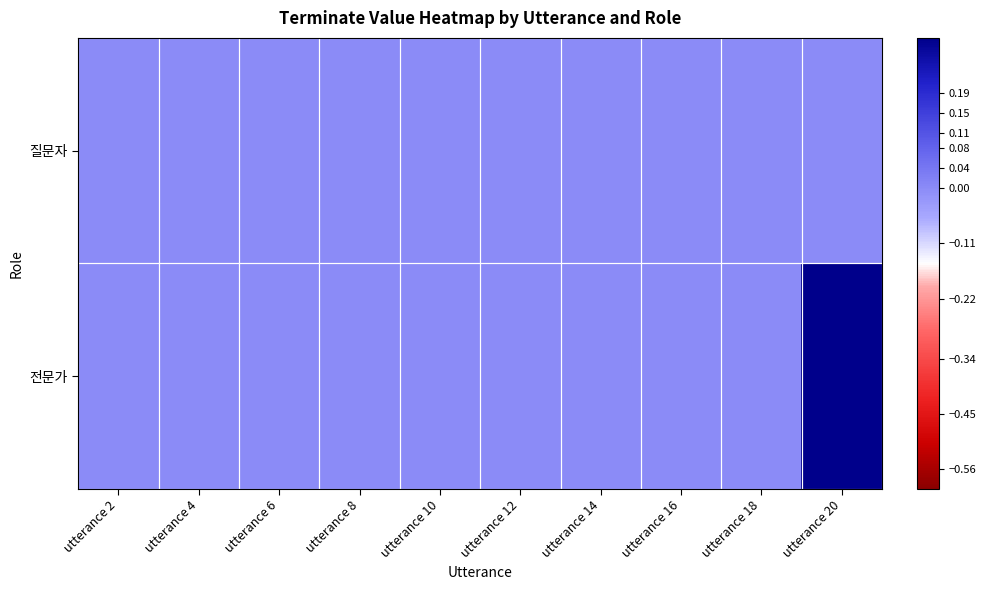

Reading left to right, transcribe all the data shown in this chart.

질문자: utterance 2=0	utterance 4=0	utterance 6=0	utterance 8=0	utterance 10=0	utterance 12=0	utterance 14=0	utterance 16=0	utterance 18=0	utterance 20=0
전문가: utterance 2=0	utterance 4=0	utterance 6=0	utterance 8=0	utterance 10=0	utterance 12=0	utterance 14=0	utterance 16=0	utterance 18=0	utterance 20=1